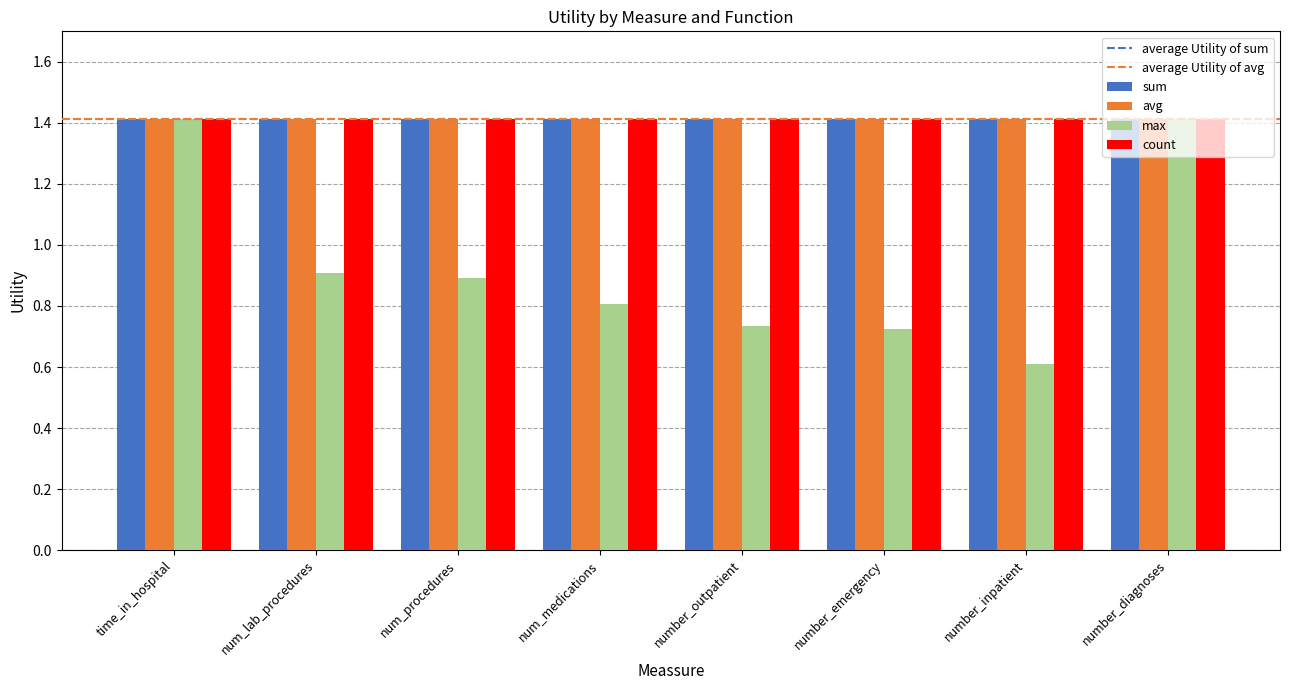

What is the label of the 4th bar from the left?

num_medications